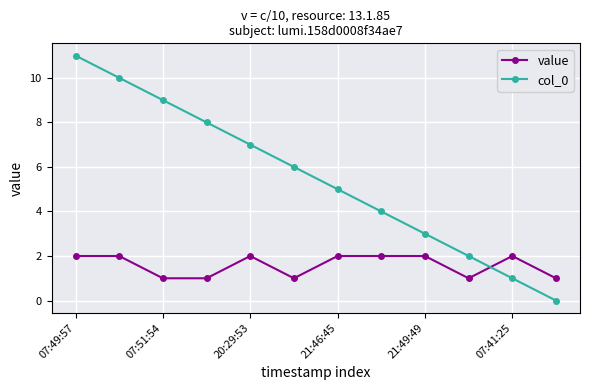

How many series are shown in this chart?

2